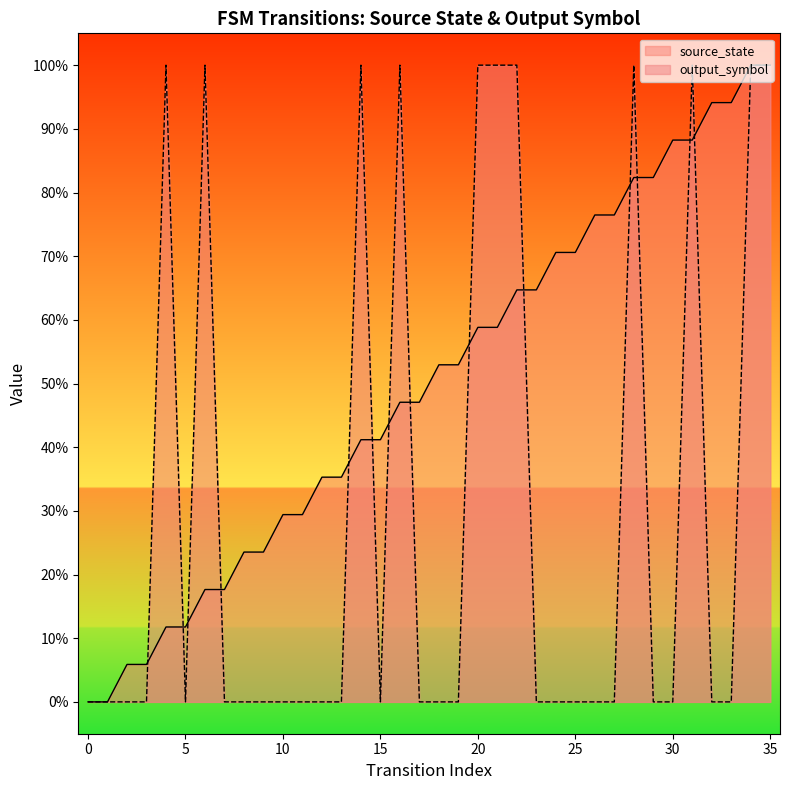

What is the difference between the second highest and second lowest values in the output_symbol series?

1.0